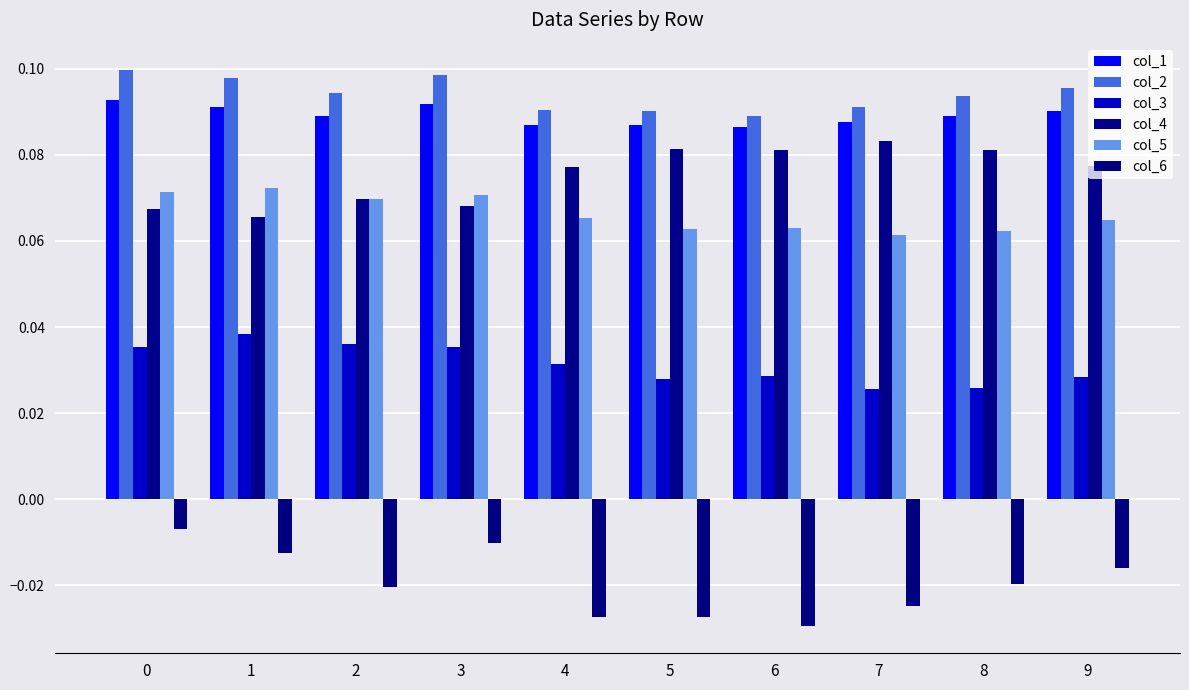

What is the spread (max minus min) of values at 8?

0.1